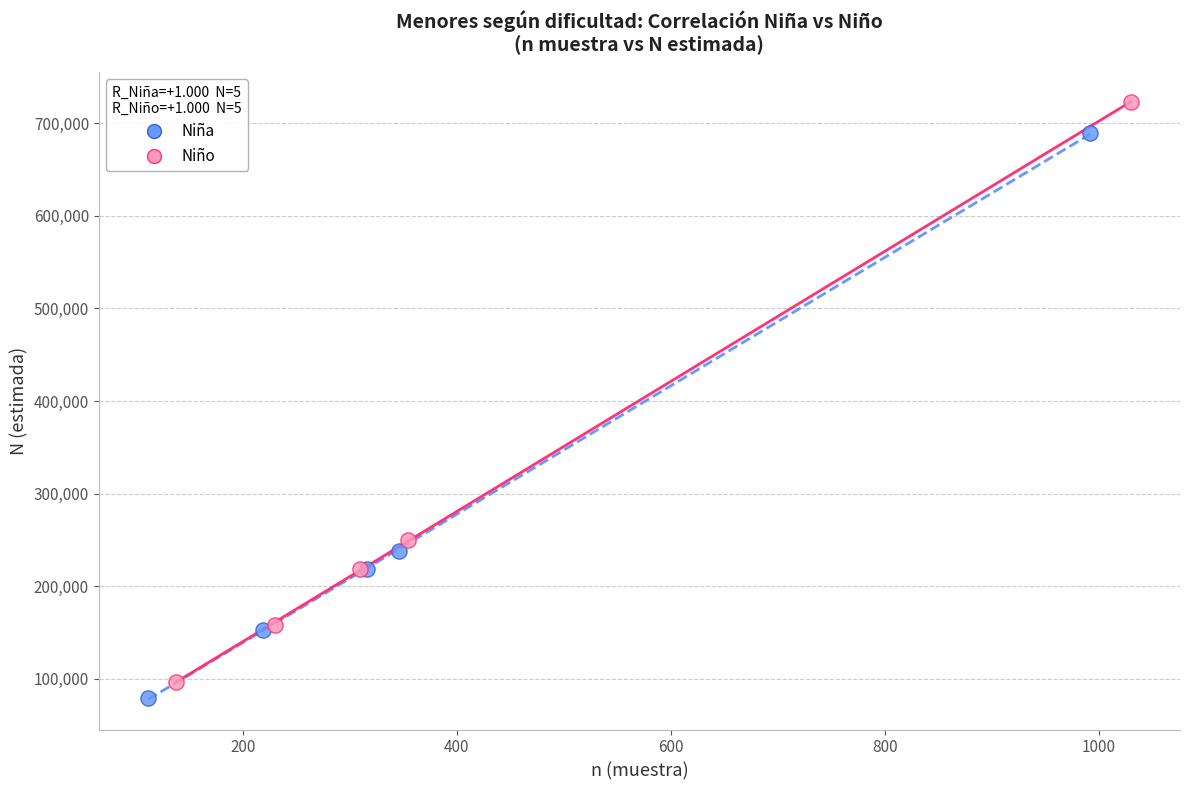

Which series has the largest Y range (max minus min)?

Niño